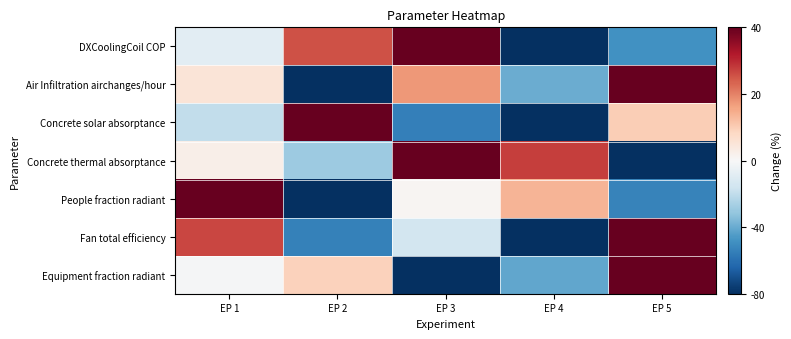

Reading left to right, transcribe all the data shown in this chart.

DXCoolingCoil COP: EP 1=-0.1	EP 2=0.6	EP 3=1.0	EP 4=-1.0	EP 5=-0.6
Air Infiltration airchanges/hour: EP 1=0.1	EP 2=-1.0	EP 3=0.4	EP 4=-0.5	EP 5=1.0
Concrete solar absorptance: EP 1=-0.2	EP 2=1.0	EP 3=-0.7	EP 4=-1.0	EP 5=0.2
Concrete thermal absorptance: EP 1=0.1	EP 2=-0.4	EP 3=1.0	EP 4=0.7	EP 5=-1.0
People fraction radiant: EP 1=1.0	EP 2=-1.0	EP 3=0.0	EP 4=0.3	EP 5=-0.7
Fan total efficiency: EP 1=0.7	EP 2=-0.7	EP 3=-0.2	EP 4=-1.0	EP 5=1.0
Equipment fraction radiant: EP 1=-0.0	EP 2=0.2	EP 3=-1.0	EP 4=-0.5	EP 5=1.0